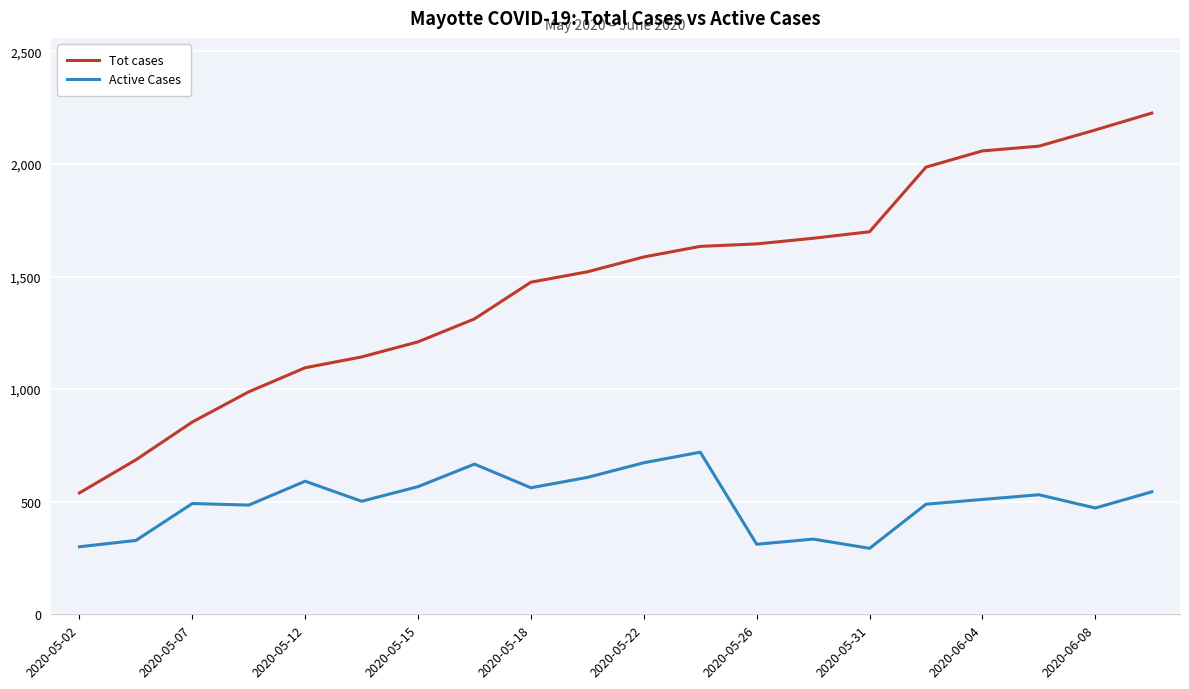

List the series in order of their overall mean, highest first.

Tot cases, Active Cases